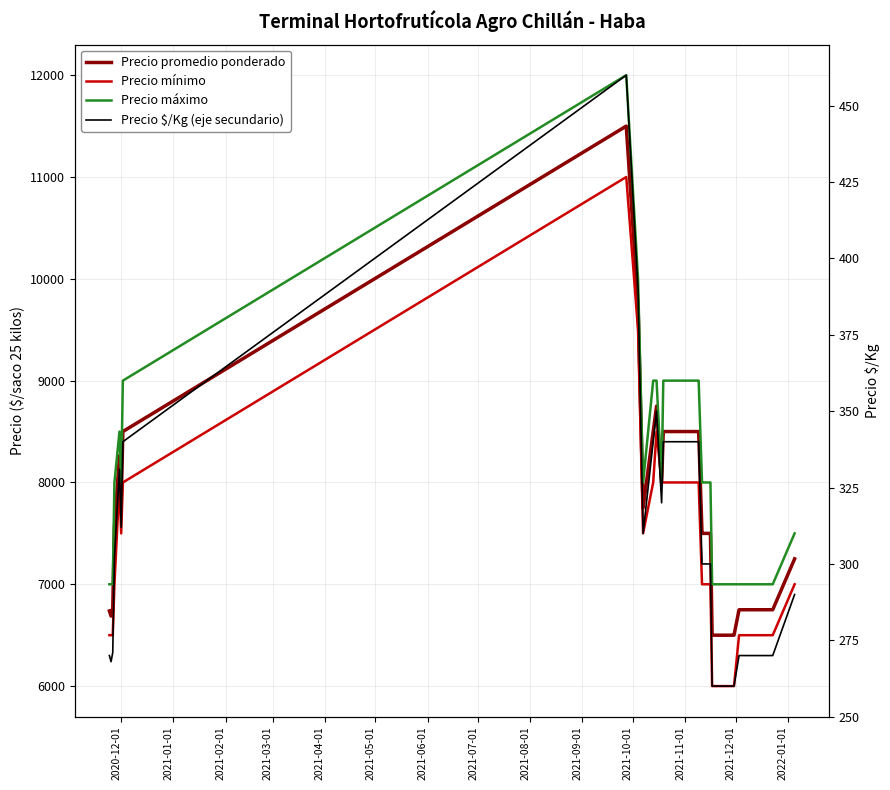

What is the value of the Precio máximo point at the 4th from the left?

8000